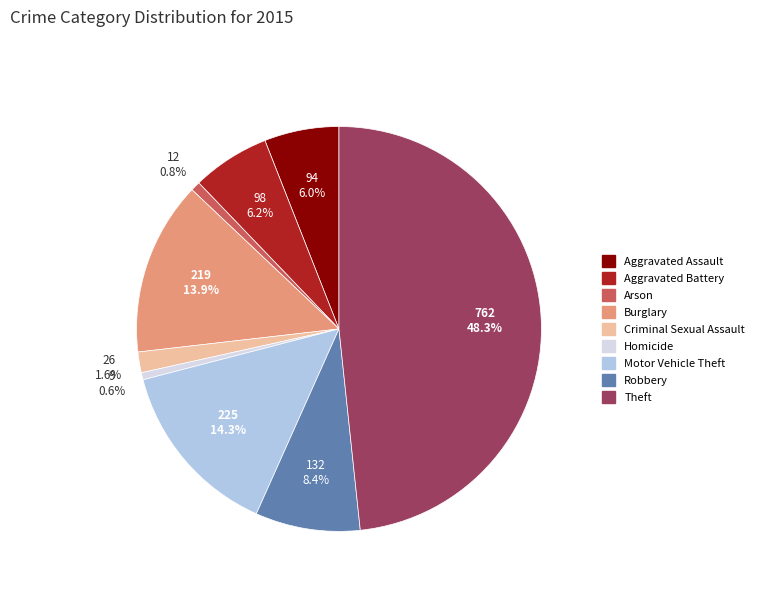

Is the sum of Criminal Sexual Assault and Aggravated Assault greater than half?

No